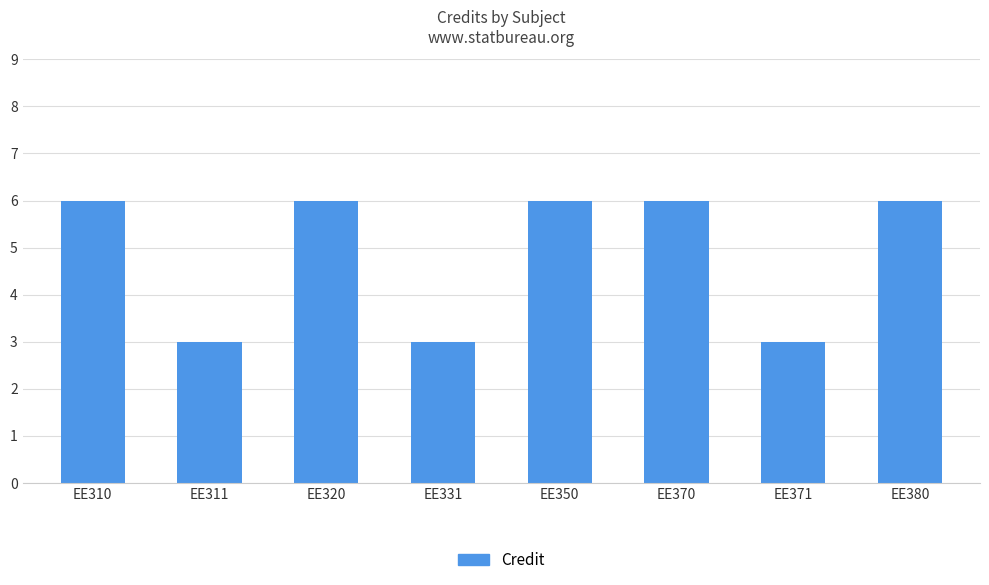

Reading left to right, what are all the values shown in this chart?

EE310=6	EE311=3	EE320=6	EE331=3	EE350=6	EE370=6	EE371=3	EE380=6